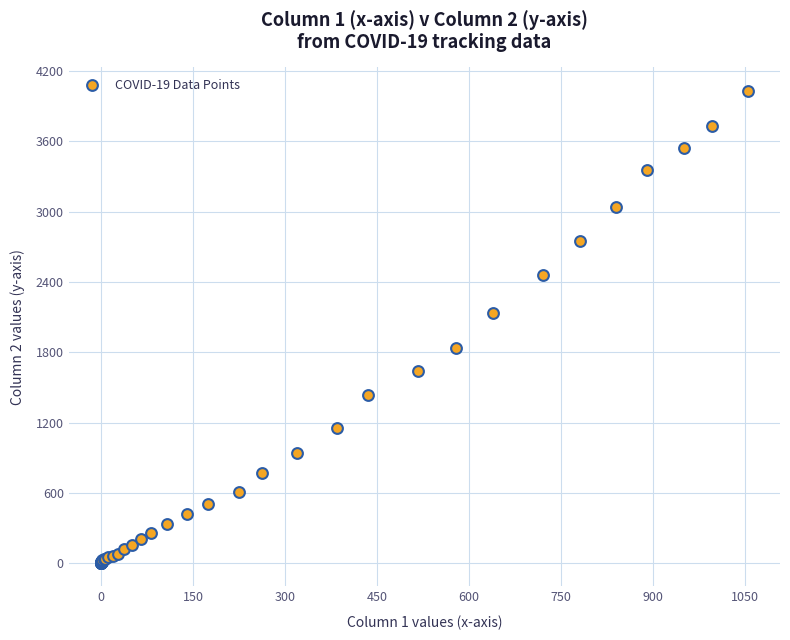

What Y value in the scatter plot is closest to 2015?

2131